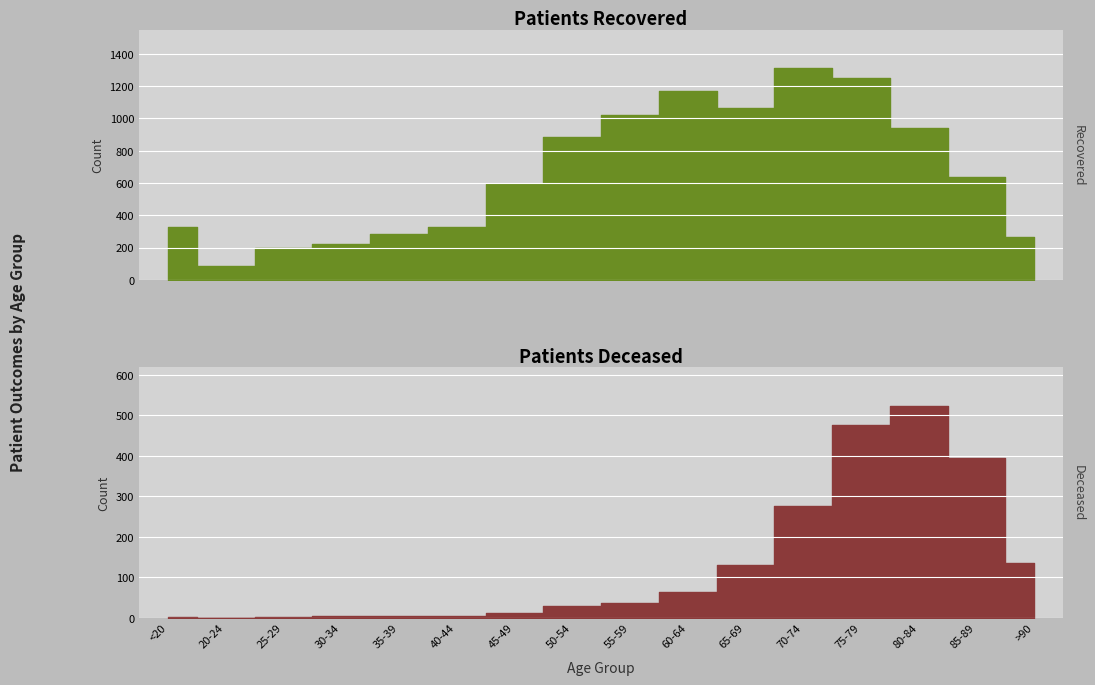

What is the difference between the second highest and minimum values in the patients_deceased series?

476